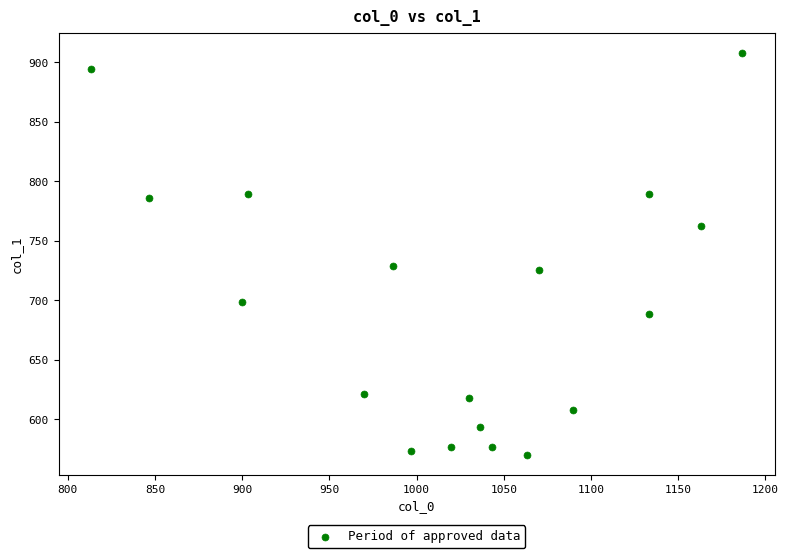

What is the range of Y values (max minus min)?

337.5